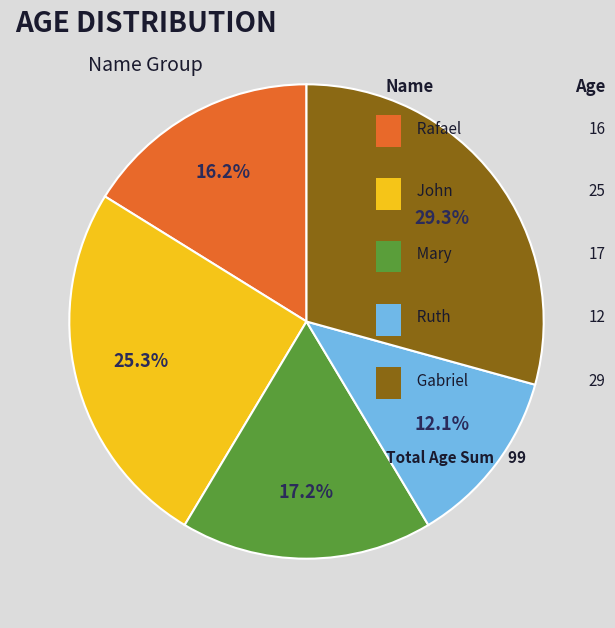

Does any single category account for the majority?

No